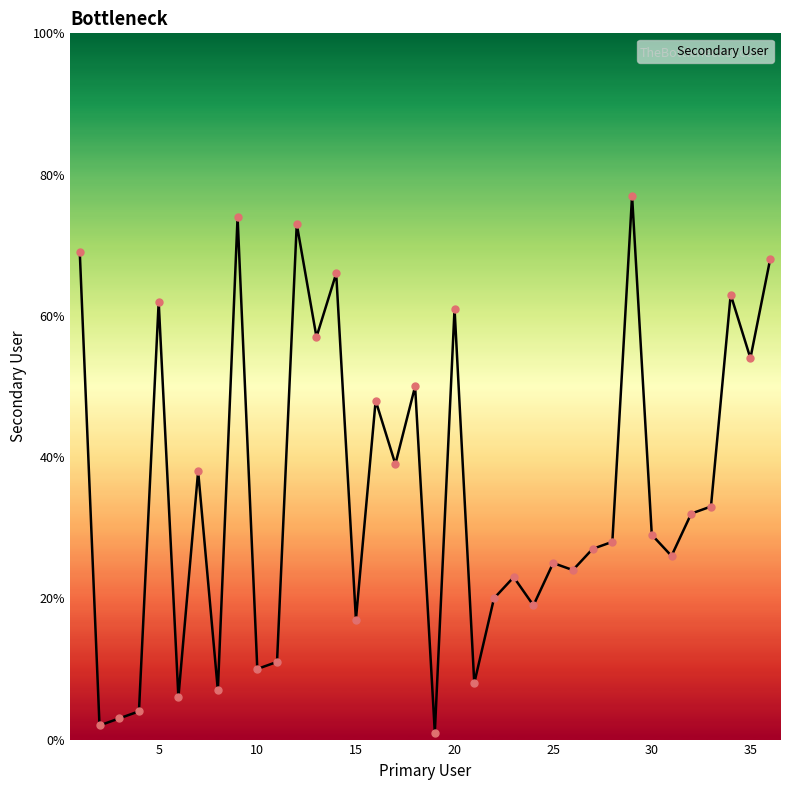

What is the greatest value displayed?

77